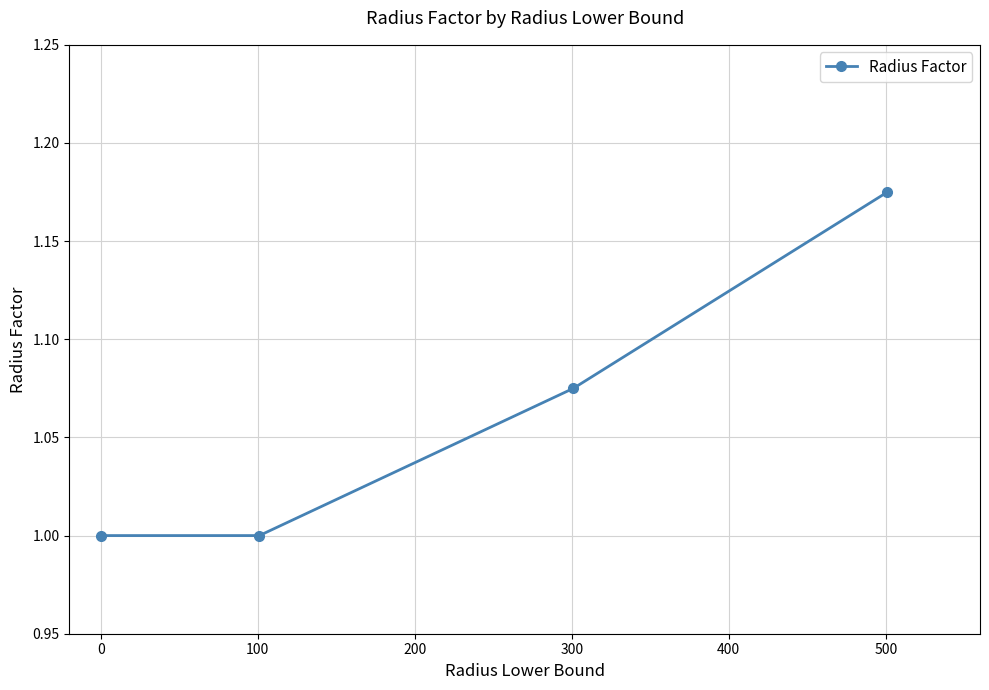

True or false: the data has more than 2 interior local peaks.

False